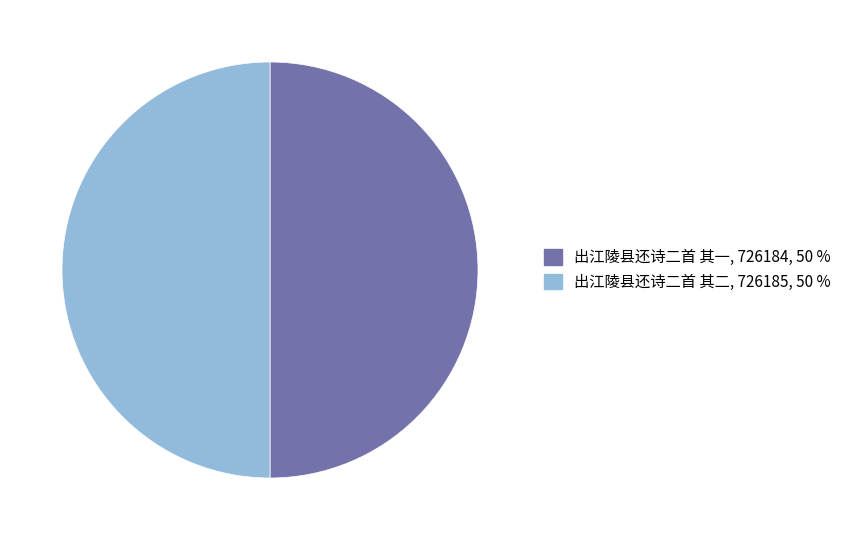

Combined, do 出江陵县还诗二首 其一 and 出江陵县还诗二首 其二 account for over 50%?

Yes